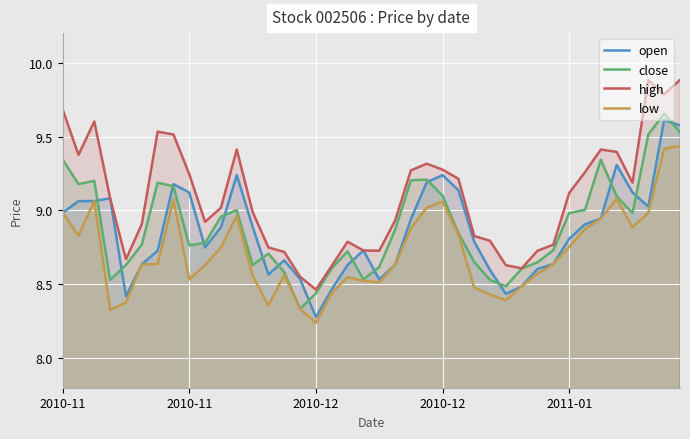

Reading left to right, list all the values displayed in this chart.

open: 9.0	9.1	9.1	9.1	8.4	8.6	8.7	9.2	9.1	8.7	8.9	9.2	8.9	8.6	8.7	8.5	8.3	8.5	8.6	8.7	8.5	8.6	8.9	9.2	9.2	9.1	8.8	8.6	8.4	8.5	8.6	8.6	8.8	8.9	8.9	9.3	9.1	9.0	9.6	9.6
close: 9.3	9.2	9.2	8.5	8.6	8.8	9.2	9.2	8.8	8.8	9.0	9.0	8.6	8.7	8.6	8.3	8.4	8.6	8.7	8.5	8.6	8.9	9.2	9.2	9.1	8.8	8.7	8.5	8.5	8.6	8.6	8.7	9.0	9.0	9.3	9.1	9.0	9.5	9.7	9.5
high: 9.7	9.4	9.6	9.1	8.7	8.9	9.5	9.5	9.2	8.9	9.0	9.4	9.0	8.7	8.7	8.6	8.5	8.6	8.8	8.7	8.7	8.9	9.3	9.3	9.3	9.2	8.8	8.8	8.6	8.6	8.7	8.8	9.1	9.3	9.4	9.4	9.2	9.9	9.8	9.9
low: 9.0	8.8	9.1	8.3	8.4	8.6	8.6	9.1	8.5	8.6	8.7	9.0	8.6	8.4	8.6	8.3	8.2	8.4	8.5	8.5	8.5	8.6	8.9	9.0	9.1	8.8	8.5	8.4	8.4	8.5	8.6	8.6	8.8	8.9	8.9	9.1	8.9	9.0	9.4	9.4